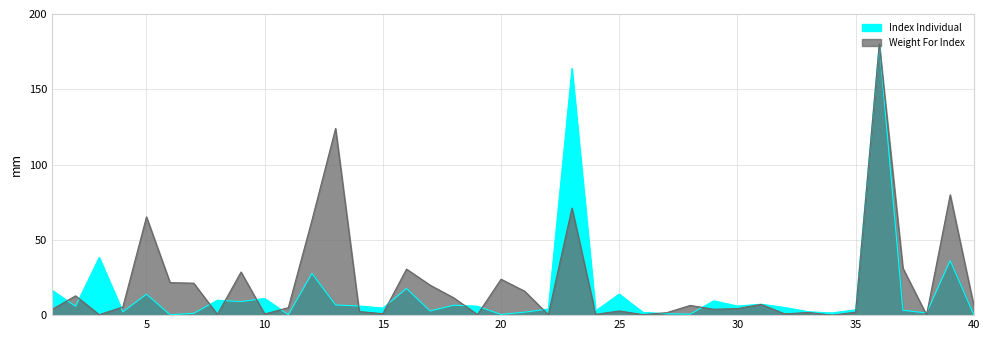

How many values in the Weight For Index series exceed 5?

20